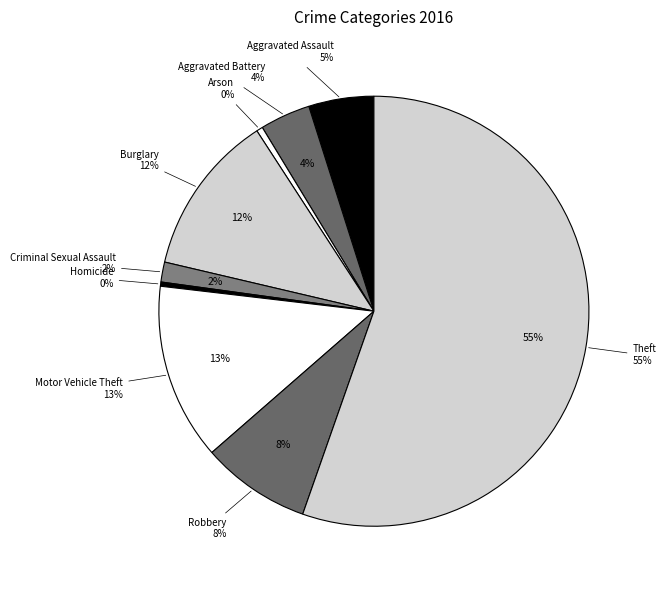

How many segments does this pie chart have?

9